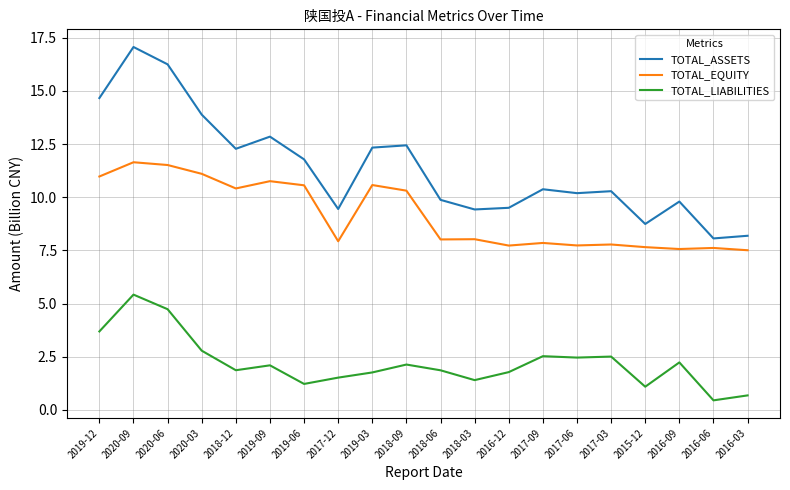

What is the smallest value displayed?

0.4